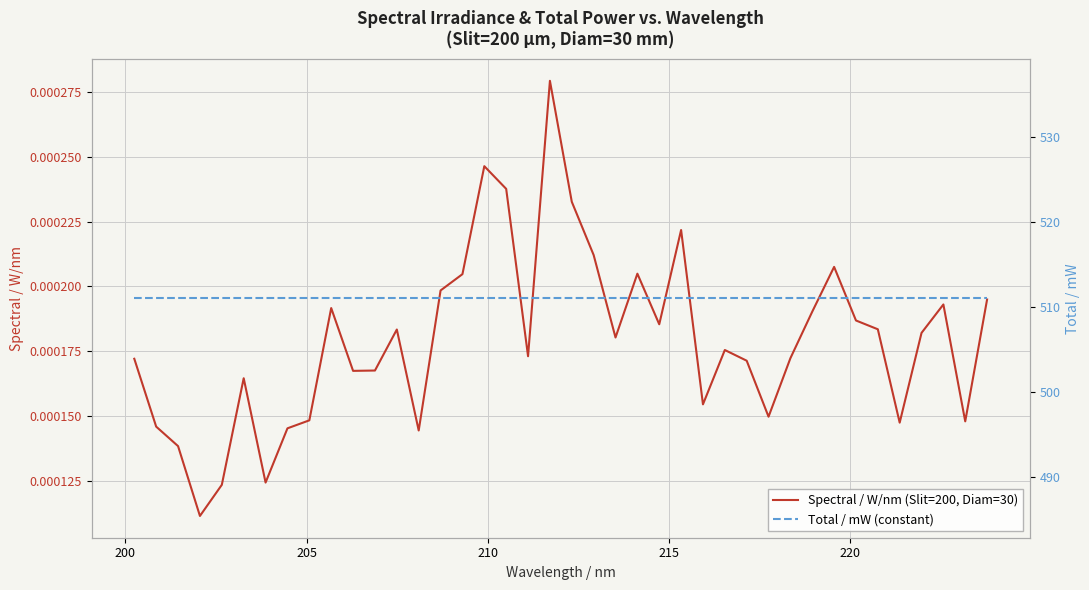

What are all the series names shown in the legend?

Spectral / W/nm (Slit=200, Diam=30), Total / mW (constant)